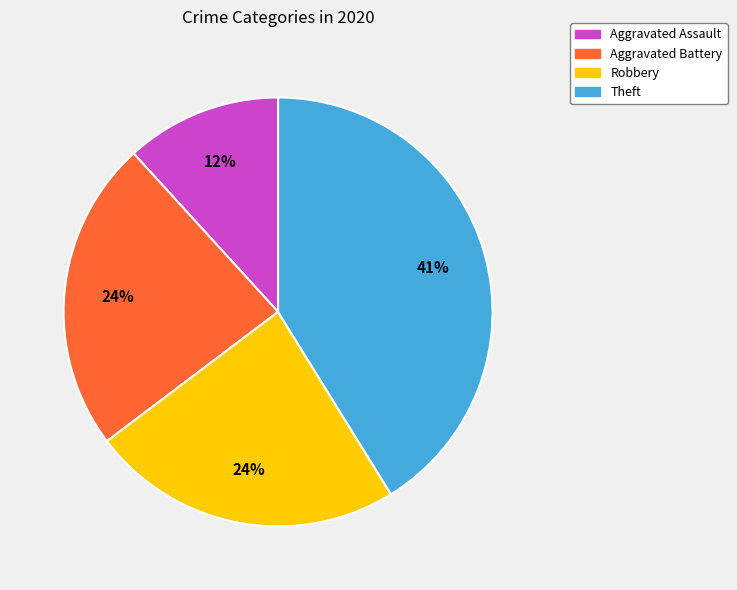

What is the largest slice in the pie chart?

Theft